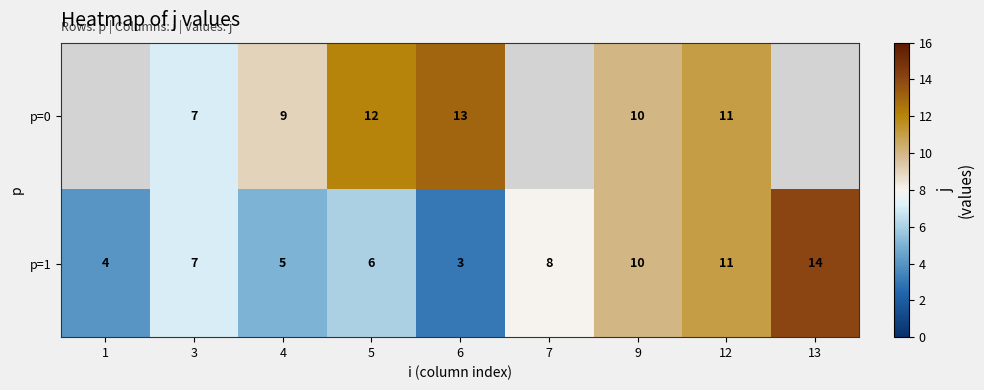

Which has a higher value, 12 or 4?

12